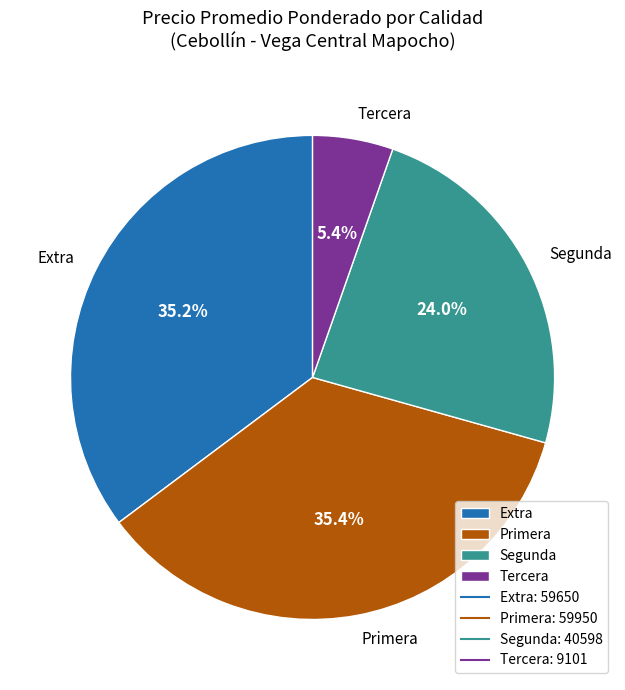

To the nearest percent, what percentage of the pie is Segunda?

24%